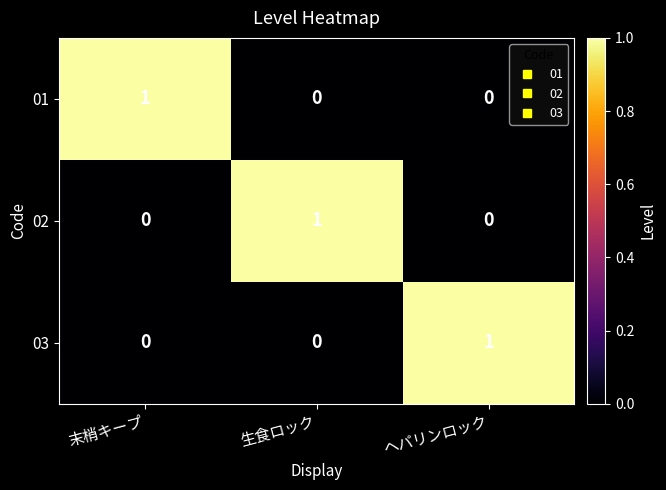

At how many categories does at least one series exceed 0?

3